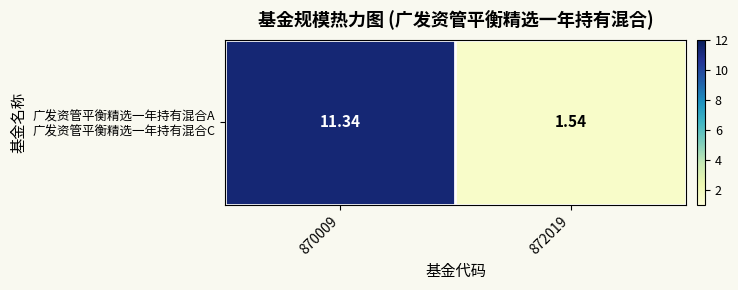

What is the sum of all values?

12.9